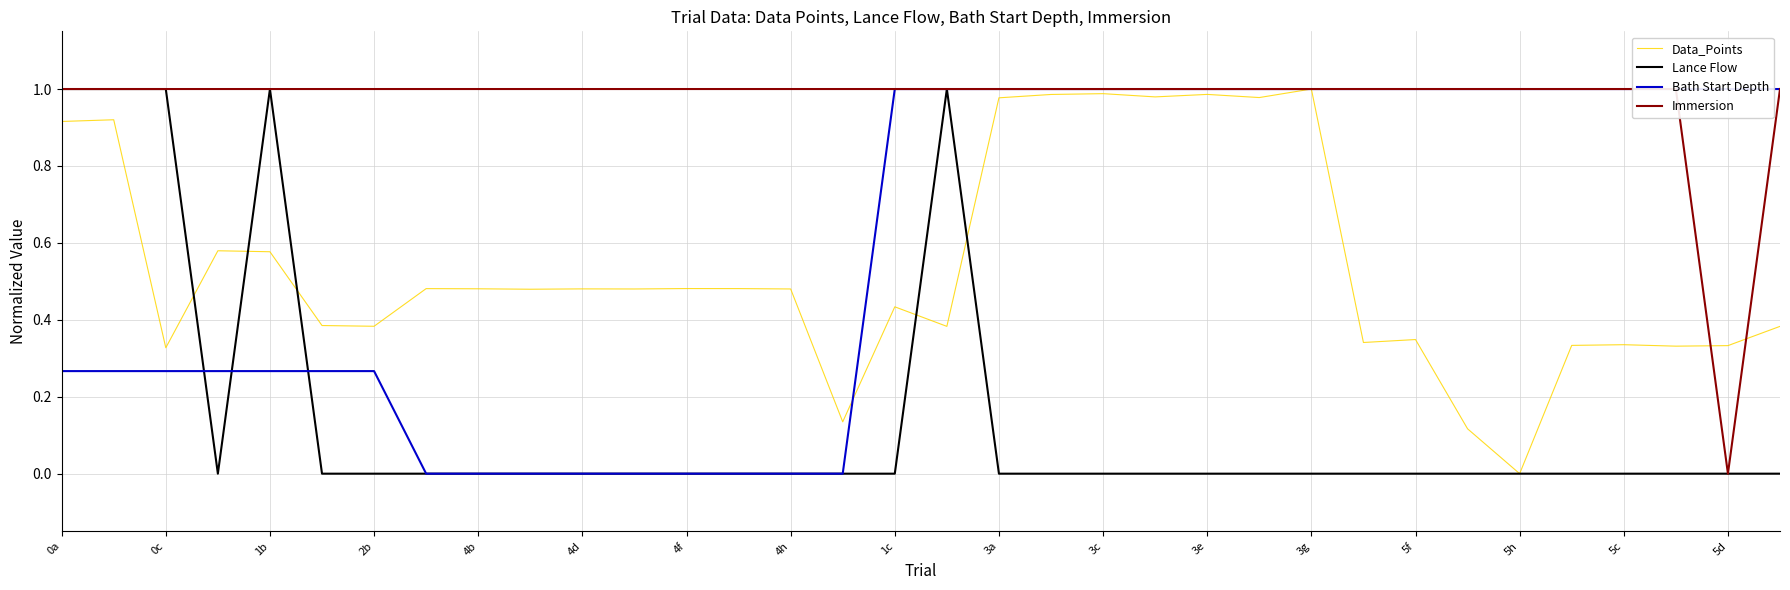

Reading left to right, what are all the values shown in this chart?

Data_Points: 0.9	0.9	0.3	0.6	0.6	0.4	0.4	0.5	0.5	0.5	0.5	0.5	0.5	0.5	0.5	0.1	0.4	0.4	1.0	1.0	1.0	1.0	1.0	1.0	1.0	0.3	0.3	0.1	0.0	0.3	0.3	0.3	0.3	0.4
Lance Flow: 1.0	1.0	1.0	0.0	1.0	0.0	0.0	0.0	0.0	0.0	0.0	0.0	0.0	0.0	0.0	0.0	0.0	1.0	0.0	0.0	0.0	0.0	0.0	0.0	0.0	0.0	0.0	0.0	0.0	0.0	0.0	0.0	0.0	0.0
Bath Start Depth: 0.3	0.3	0.3	0.3	0.3	0.3	0.3	0.0	0.0	0.0	0.0	0.0	0.0	0.0	0.0	0.0	1.0	1.0	1.0	1.0	1.0	1.0	1.0	1.0	1.0	1.0	1.0	1.0	1.0	1.0	1.0	1.0	1.0	1.0
Immersion: 1.0	1.0	1.0	1.0	1.0	1.0	1.0	1.0	1.0	1.0	1.0	1.0	1.0	1.0	1.0	1.0	1.0	1.0	1.0	1.0	1.0	1.0	1.0	1.0	1.0	1.0	1.0	1.0	1.0	1.0	1.0	1.0	0.0	1.0